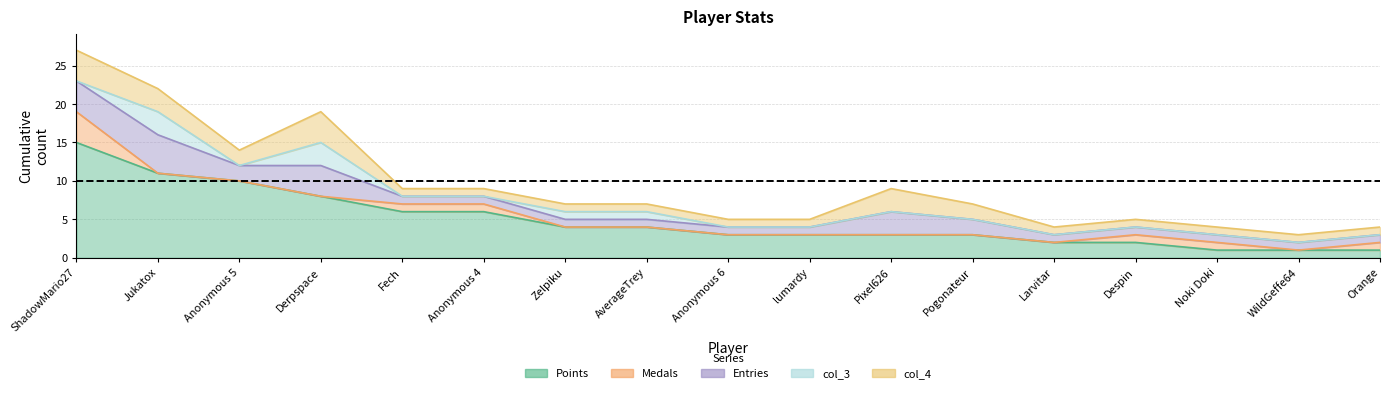

Which has a higher value, Derpspace or Pixel626?

Derpspace